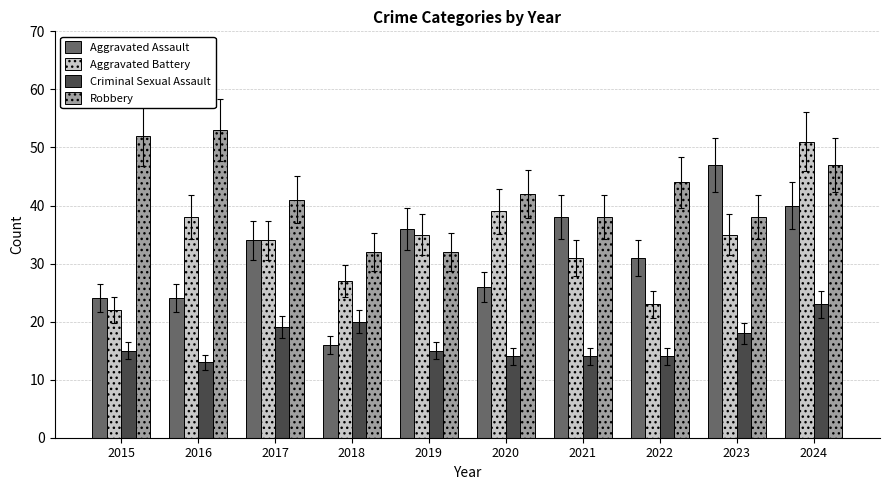

What is the difference between the maximum and second lowest values in the Robbery series?

21